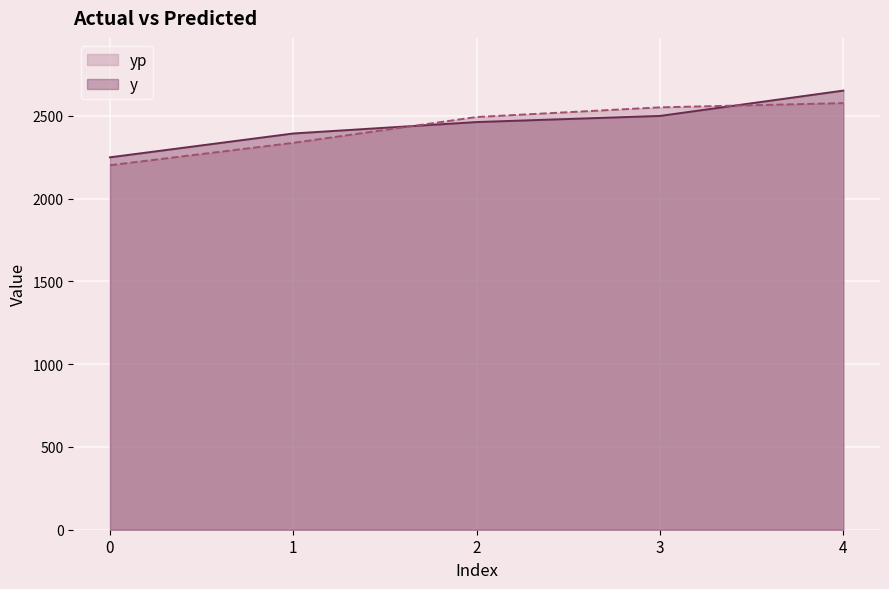

True or false: y has more than 2 points higher than both neighbors.

False